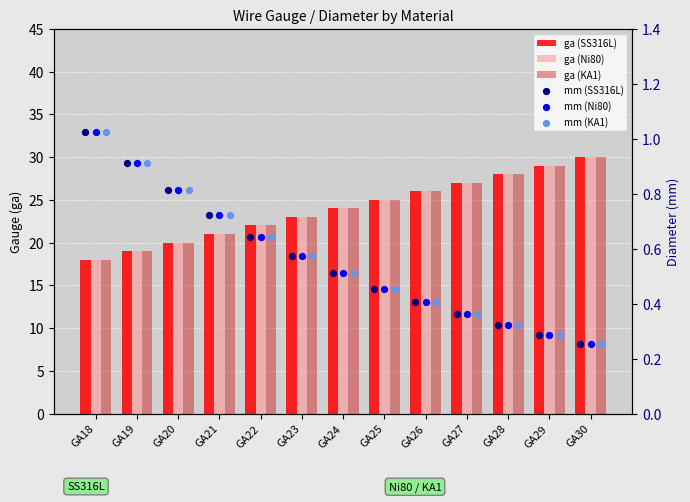

Which series has the widest spread of Y values?

ga (SS316L)